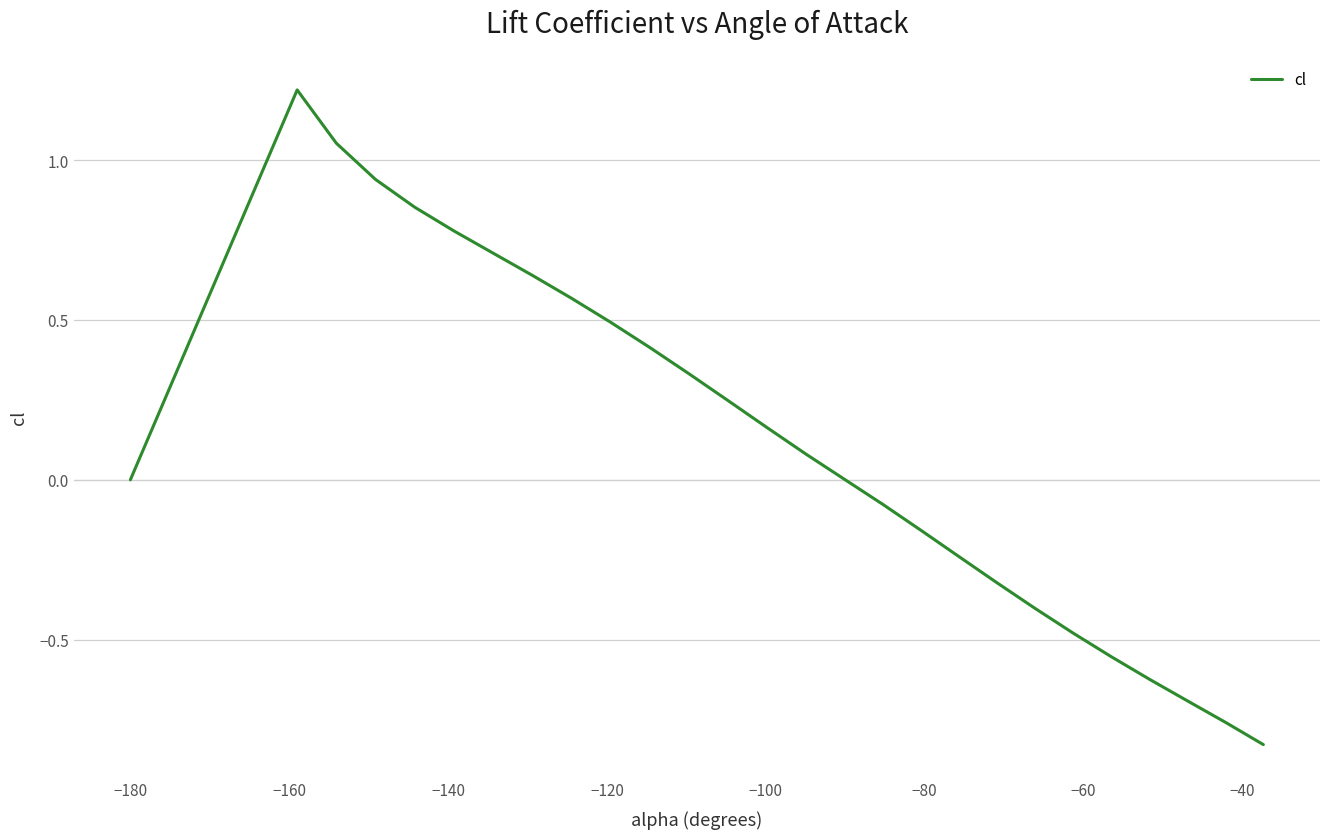

What is the maximum value shown in the chart?

1.2